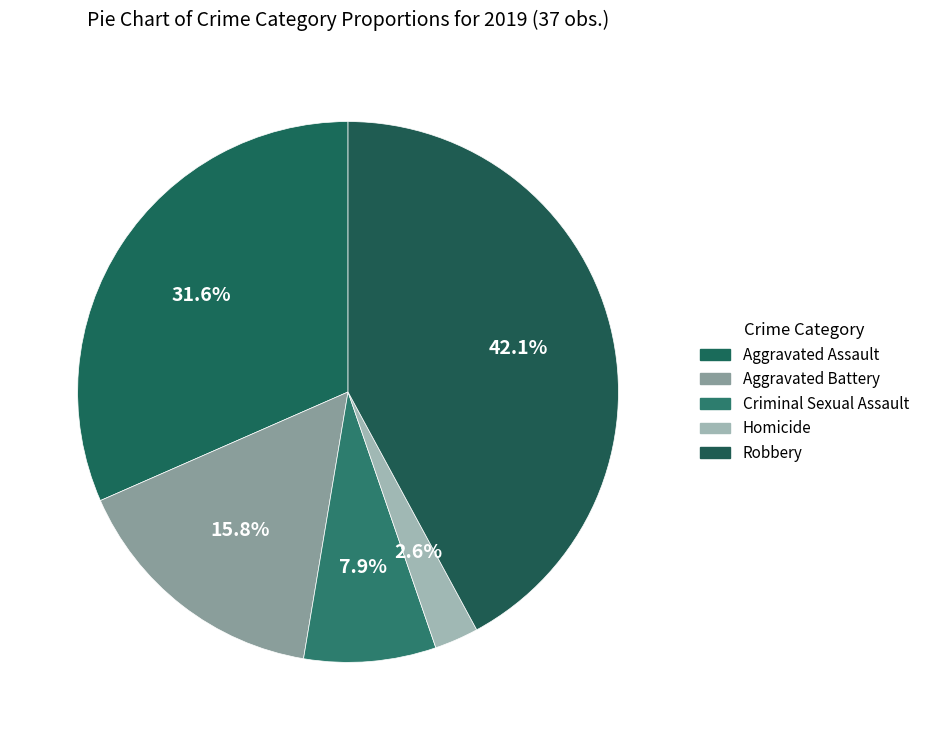

What is the total percentage of Criminal Sexual Assault and Aggravated Assault?

39.5%